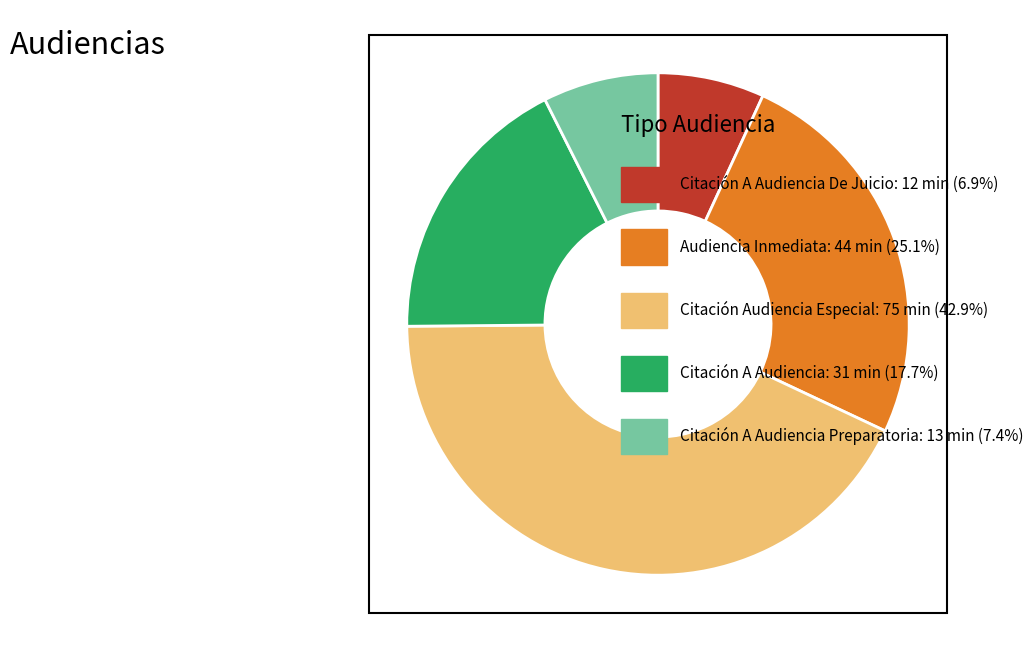

How many segments does this pie chart have?

5